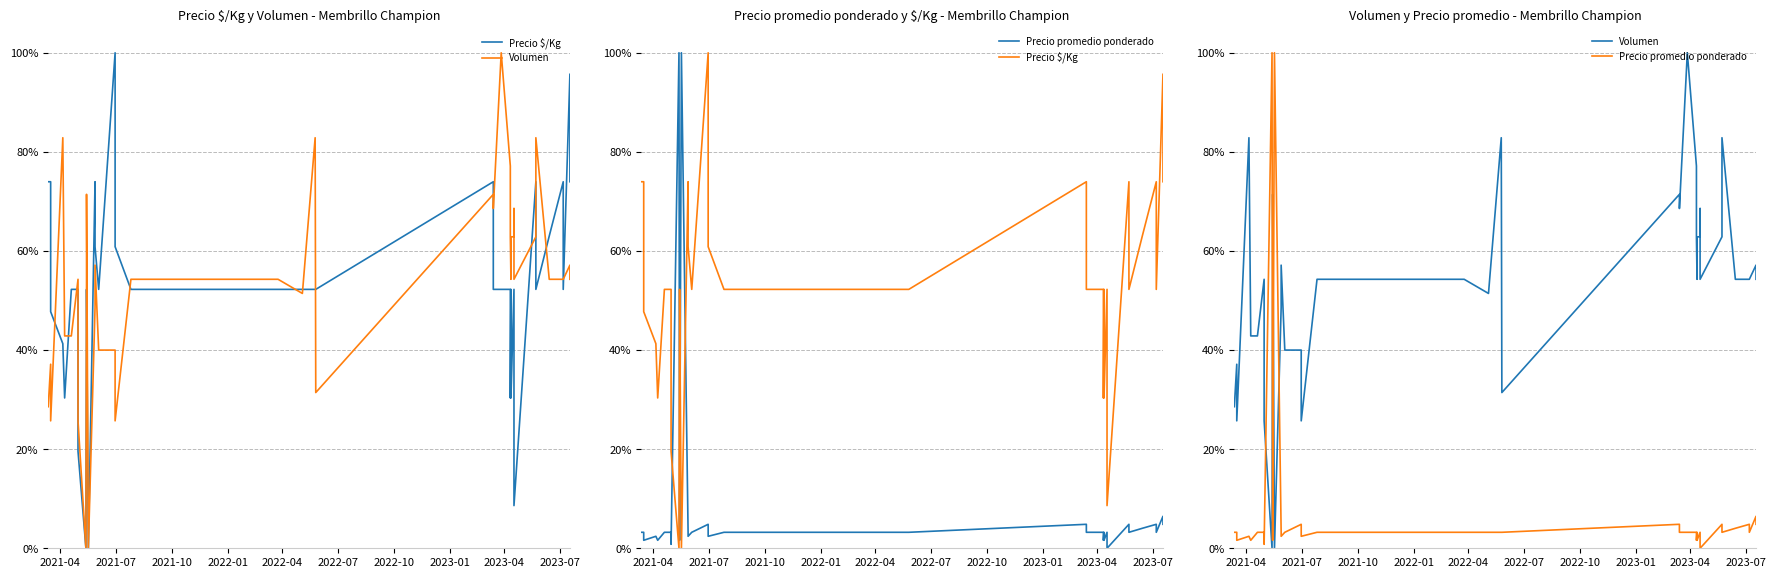

What is the greatest value displayed?

1.0